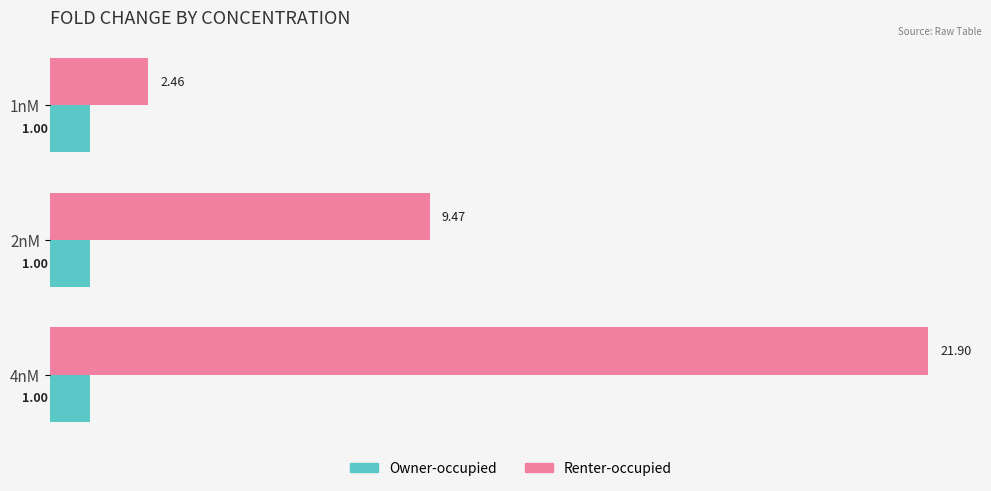

List the series in order of their overall mean, lowest first.

Owner-occupied, Renter-occupied